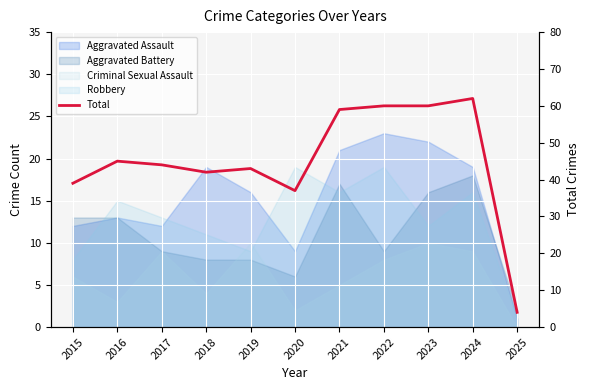

True or false: the data shows 22 at 2017.

False